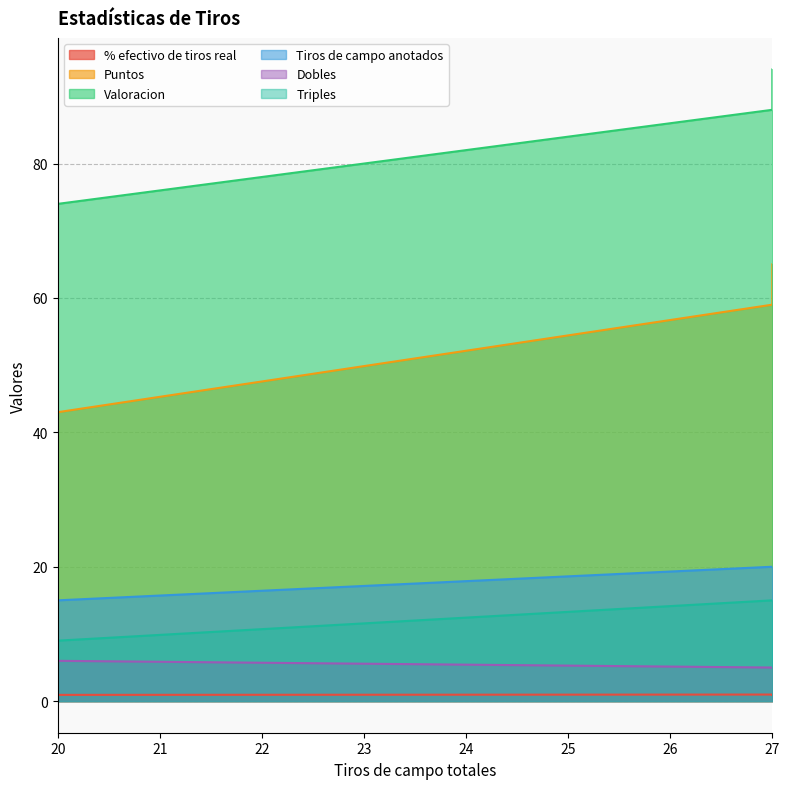

What are all the series names shown in the legend?

% efectivo de tiros real, Puntos, Valoracion, Tiros de campo anotados, Dobles, Triples